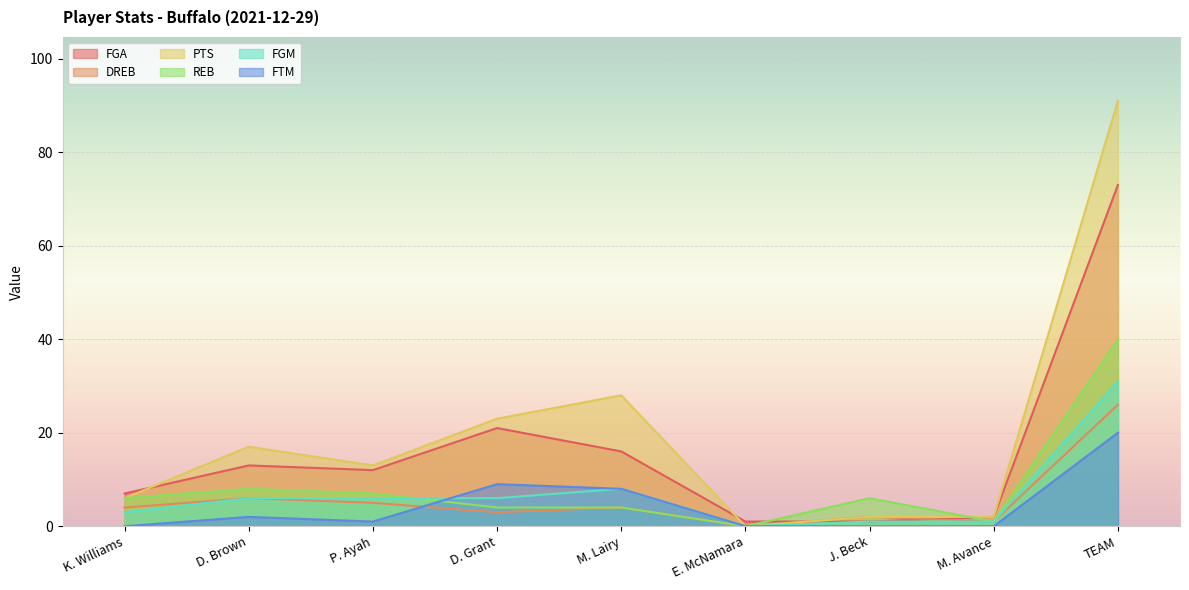

How many lines are shown in the chart?

6